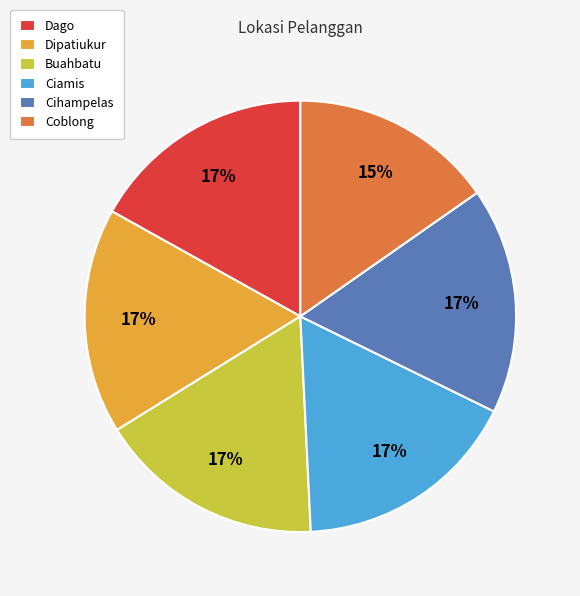

How many segments does this pie chart have?

6